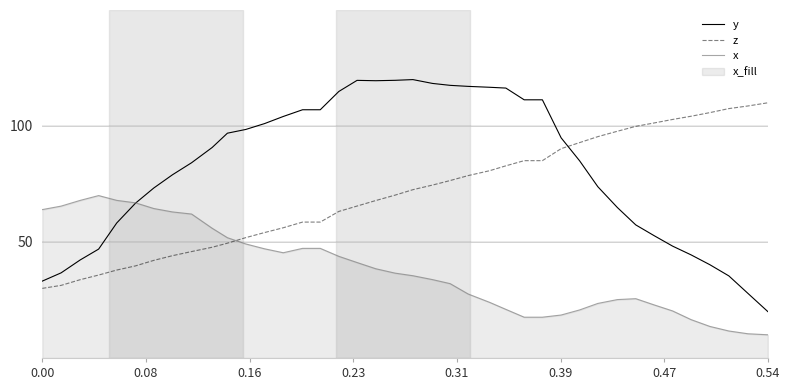

What is the highest value of the x series?

70.0